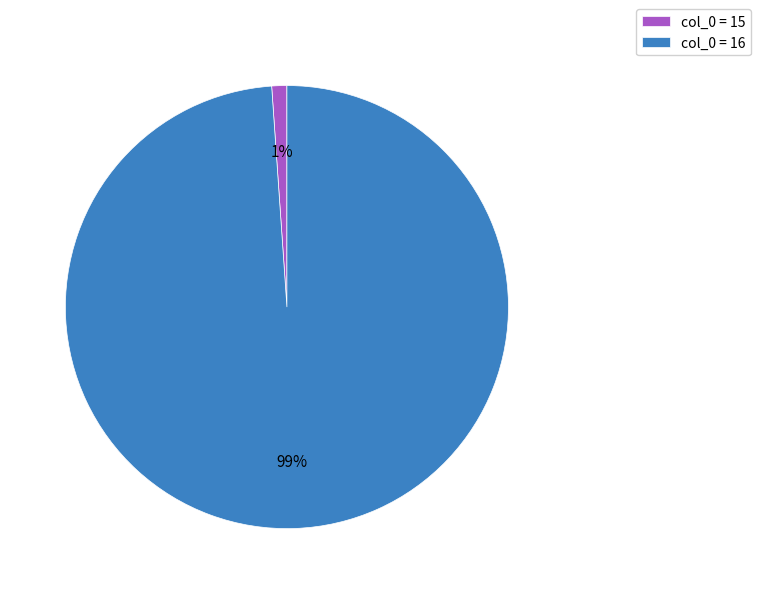

Is the sum of col_0 = 16 and col_0 = 15 greater than half?

Yes